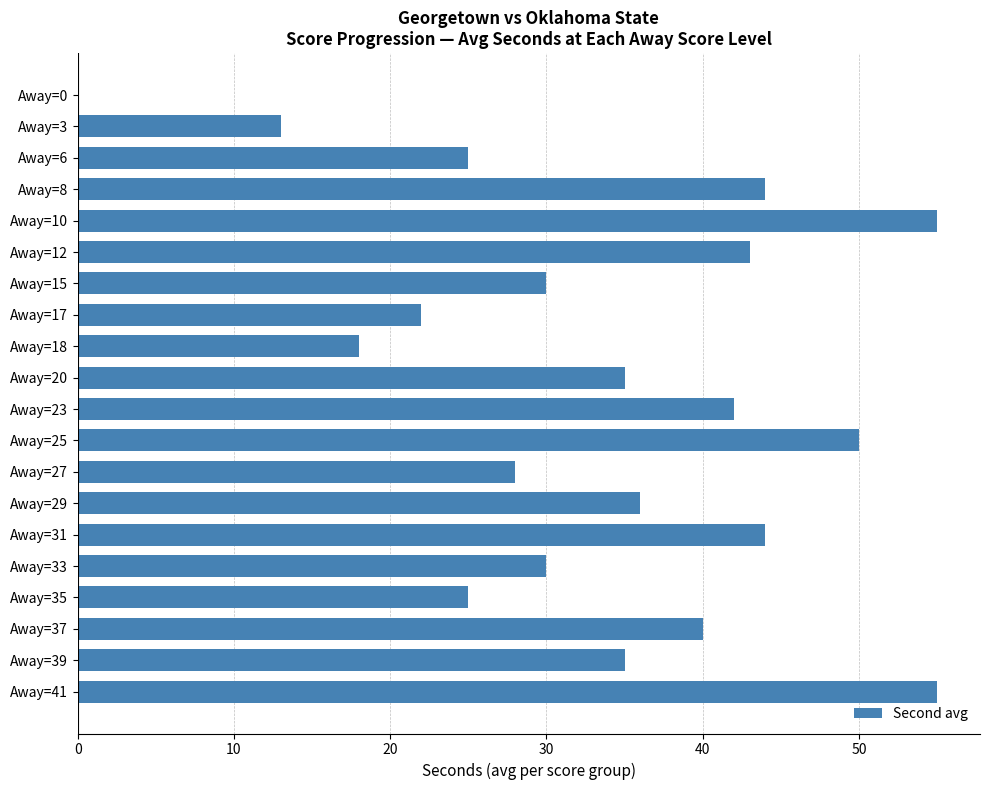

Approximately how many times larger is the value at Away=23 compared to Away=29?

1.2